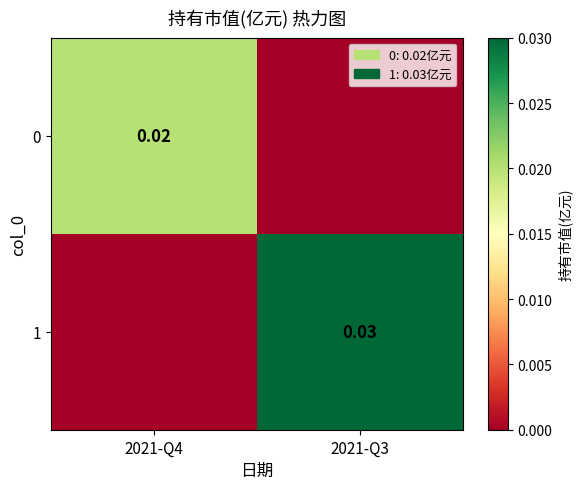

Is the value of 1 at 2021-Q3 greater than the value of 0 at 2021-Q4?

Yes